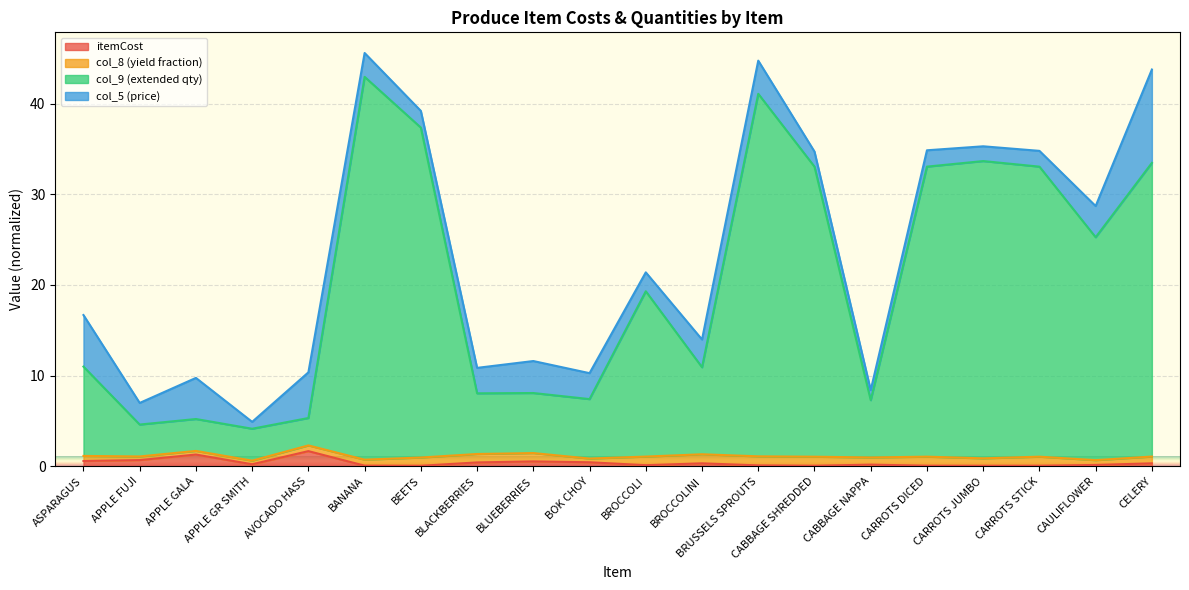

The value of itemCost at CARROTS STICK is 0.1. True or false?

True